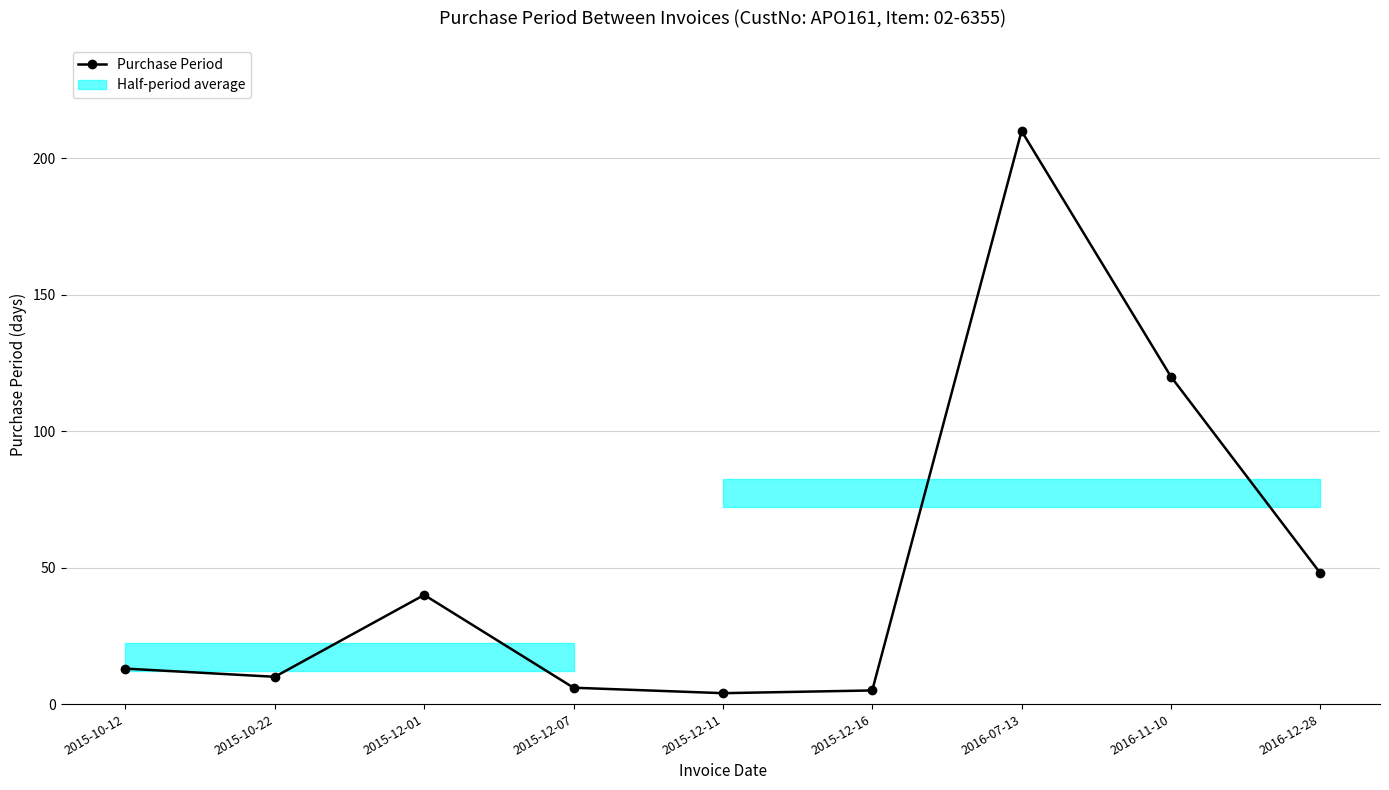

List the labels in order of value, smallest first.

2015-12-11, 2015-12-16, 2015-12-07, 2015-10-22, 2015-10-12, 2015-12-01, 2016-12-28, 2016-11-10, 2016-07-13